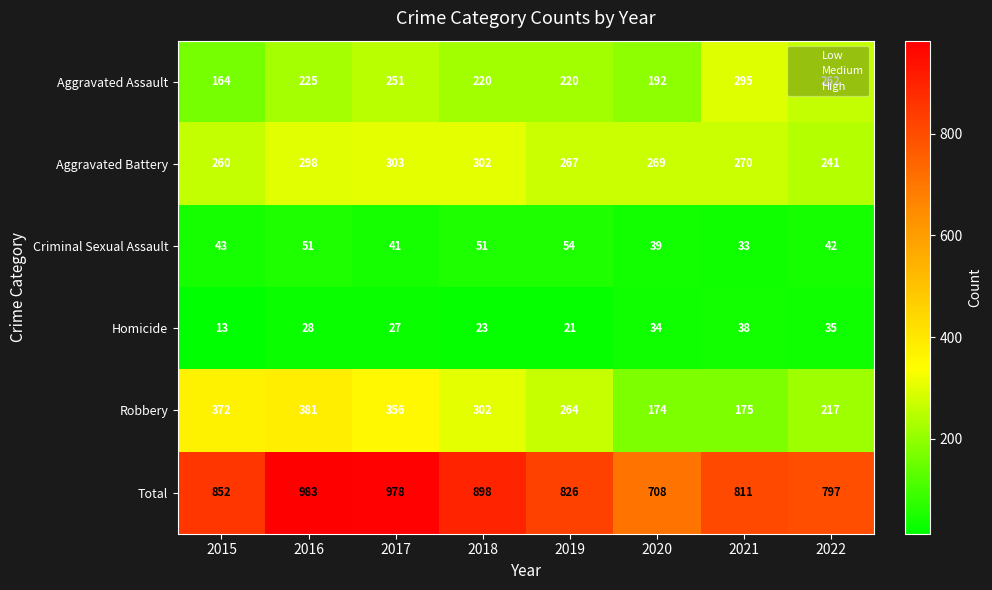

What is the difference between the maximum and second lowest values in the Aggravated Battery series?

43